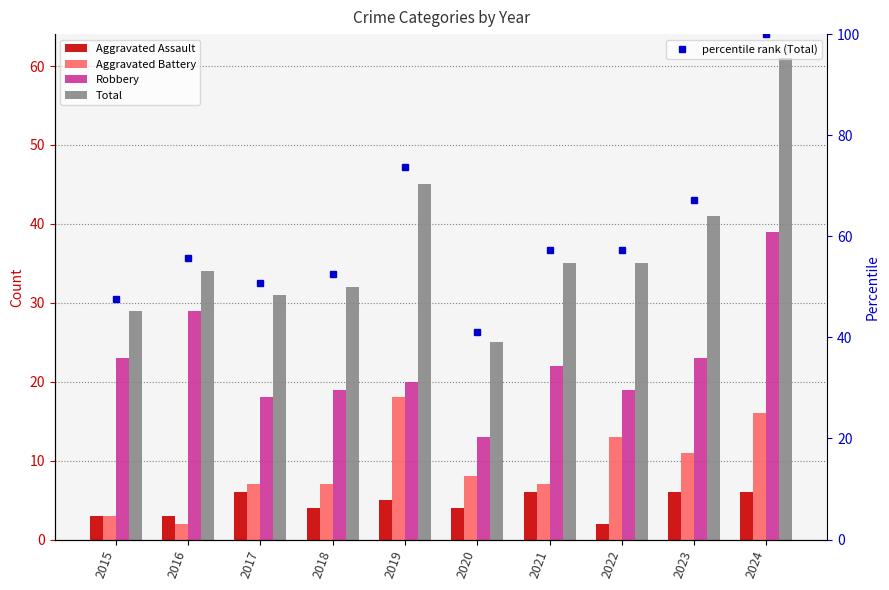

List the series in order of their peak value, lowest first.

Aggravated Assault, Aggravated Battery, Robbery, Total, percentile rank (Total)